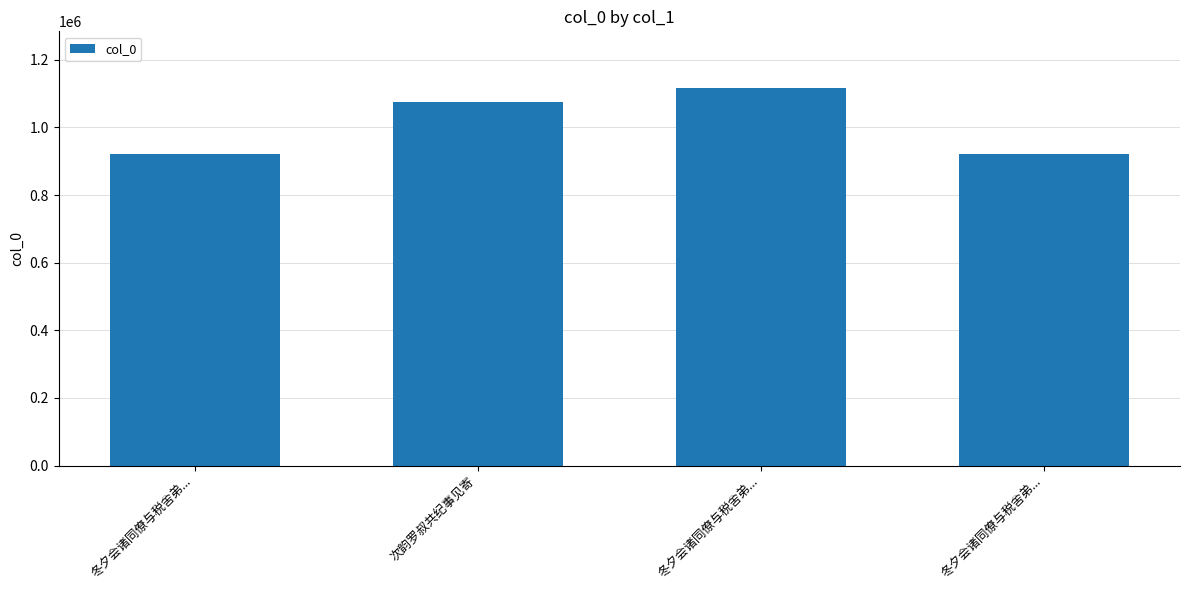

How many values are below 1075056?

2